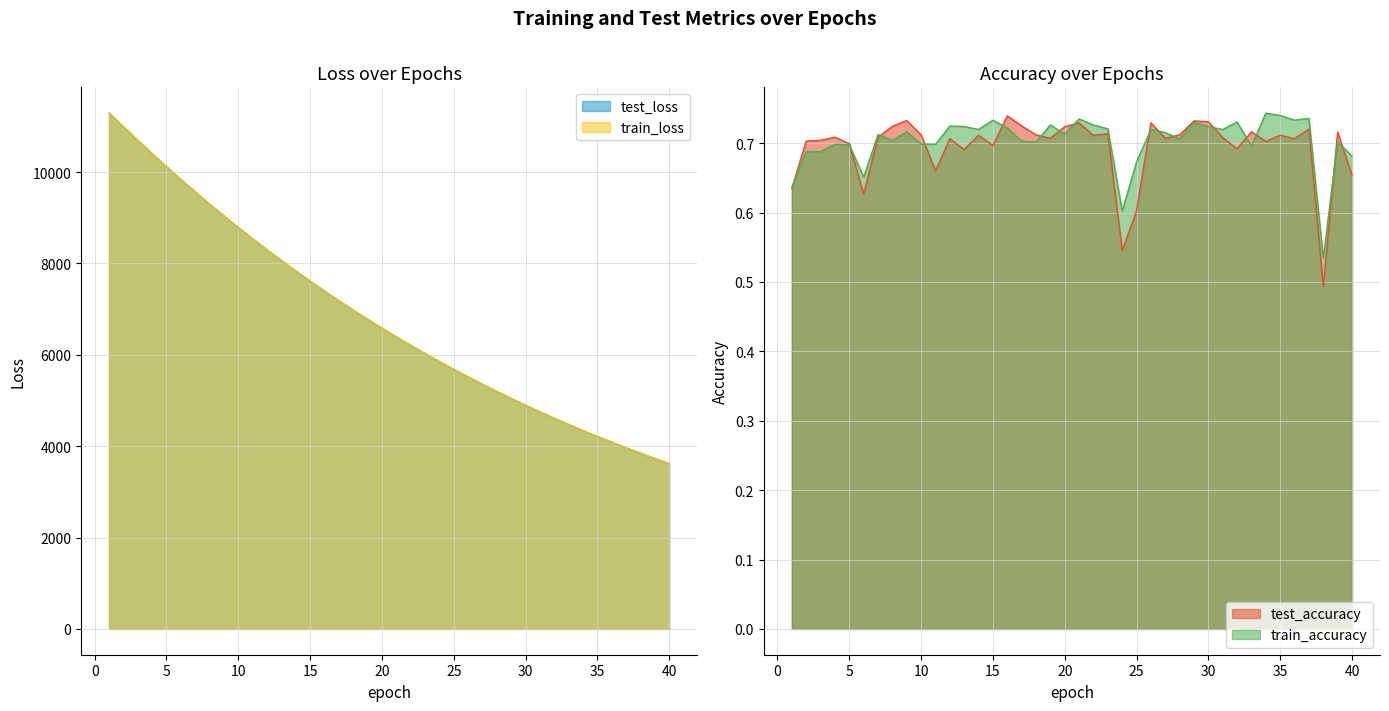

Does the chart have visible grid lines?

Yes